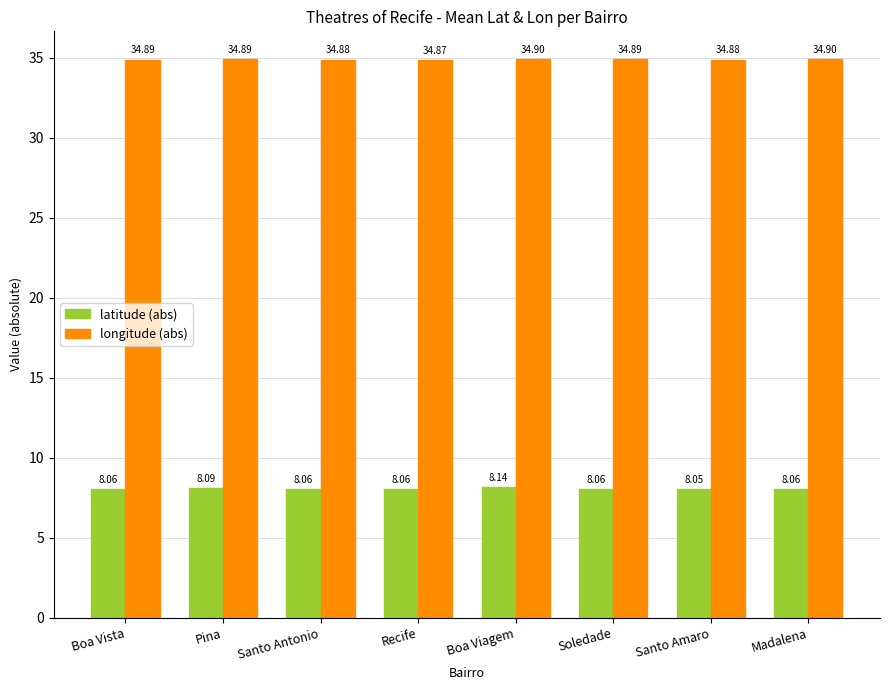

What position from the right is Santo Amaro?

2